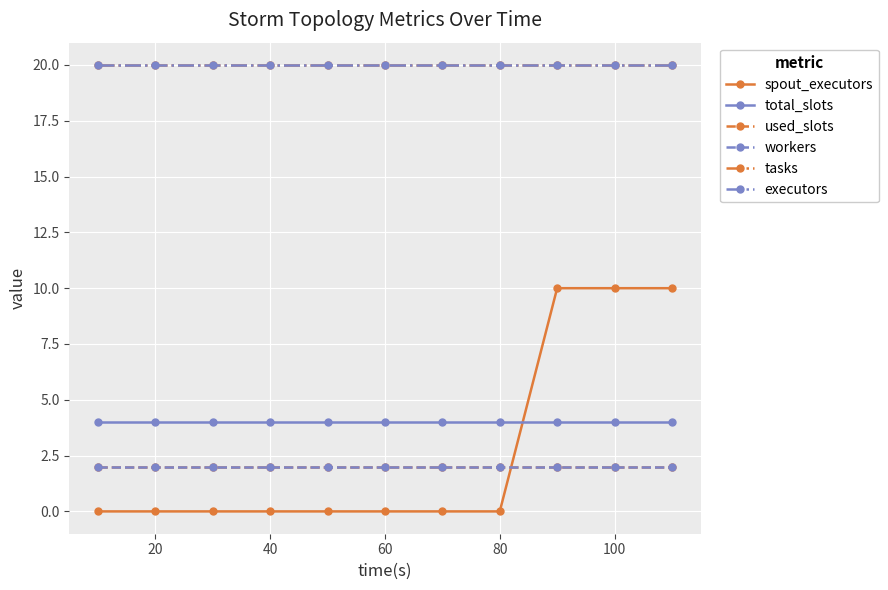

List the series in order of their peak value, lowest first.

used_slots, workers, total_slots, spout_executors, tasks, executors